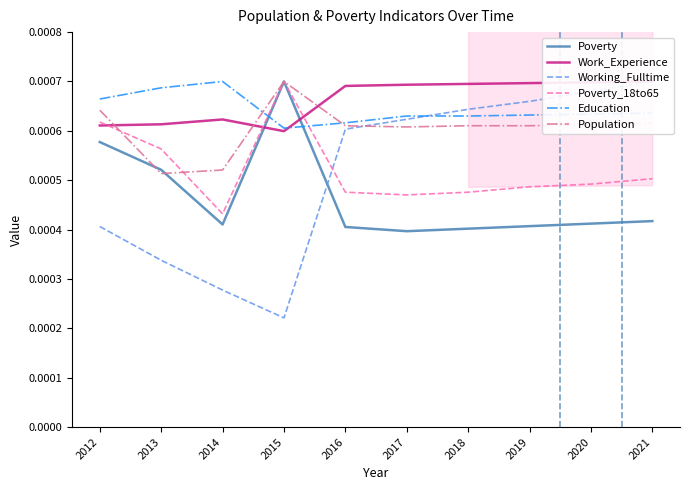

True or false: Poverty_18to65 has a value of 0.0 at 2016.

True